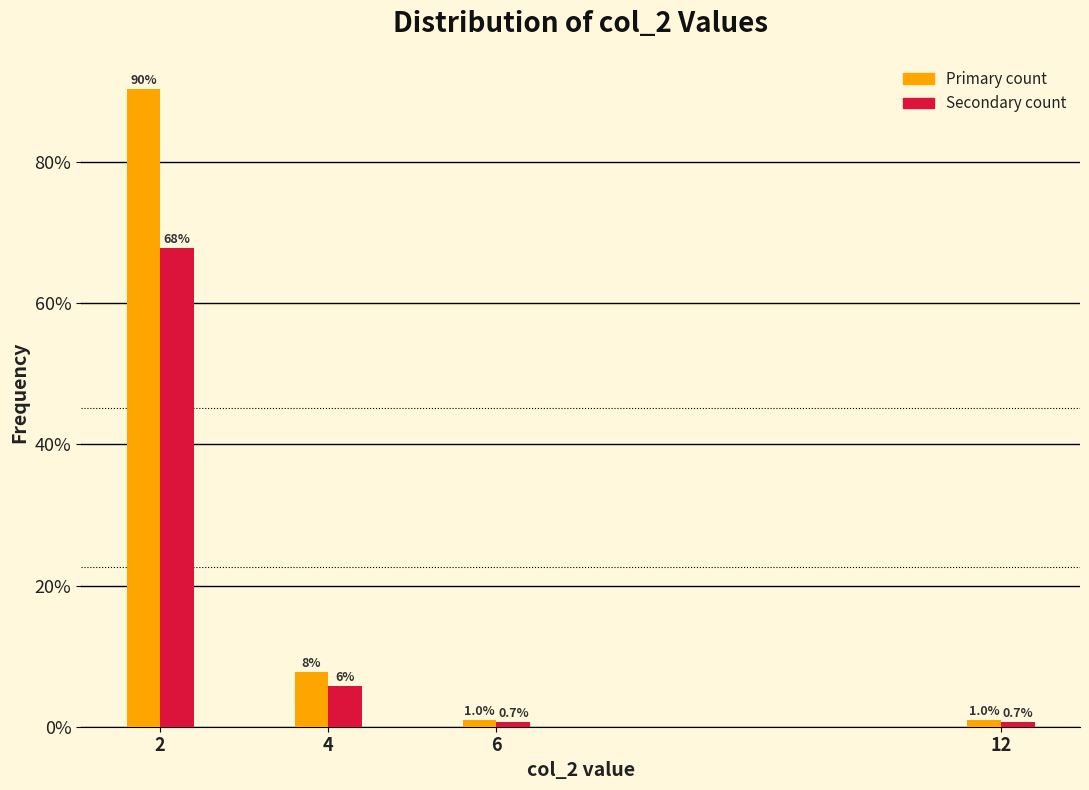

What is the greatest value displayed?

90.4